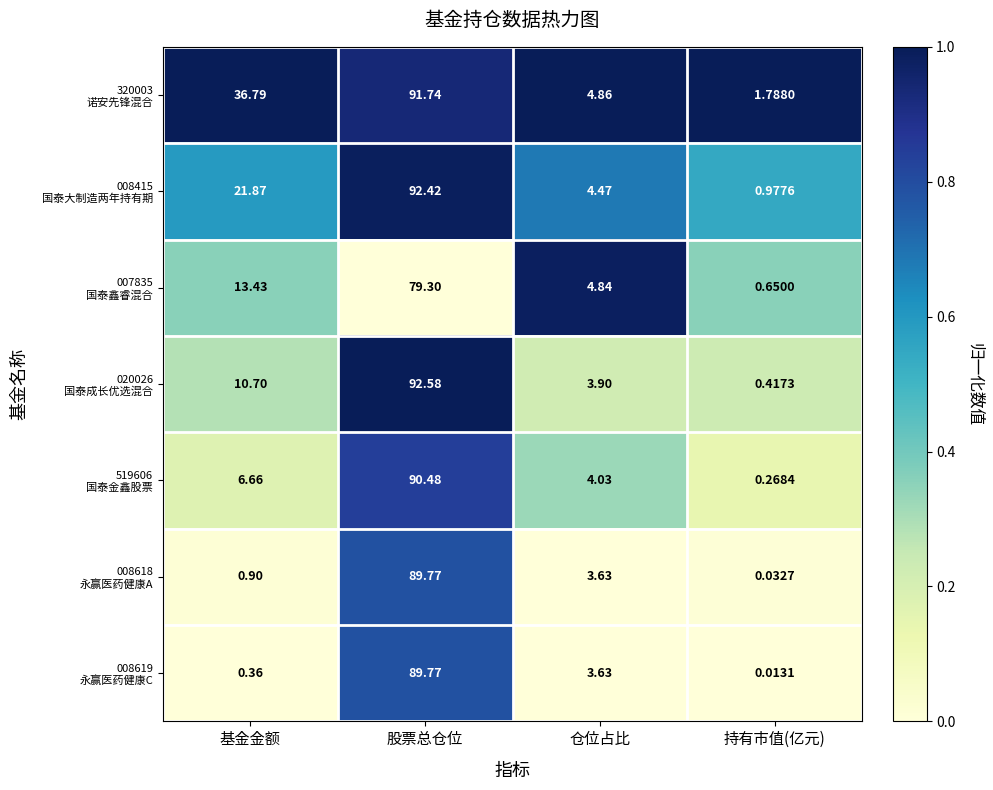

At how many categories does at least one series exceed 0?

4